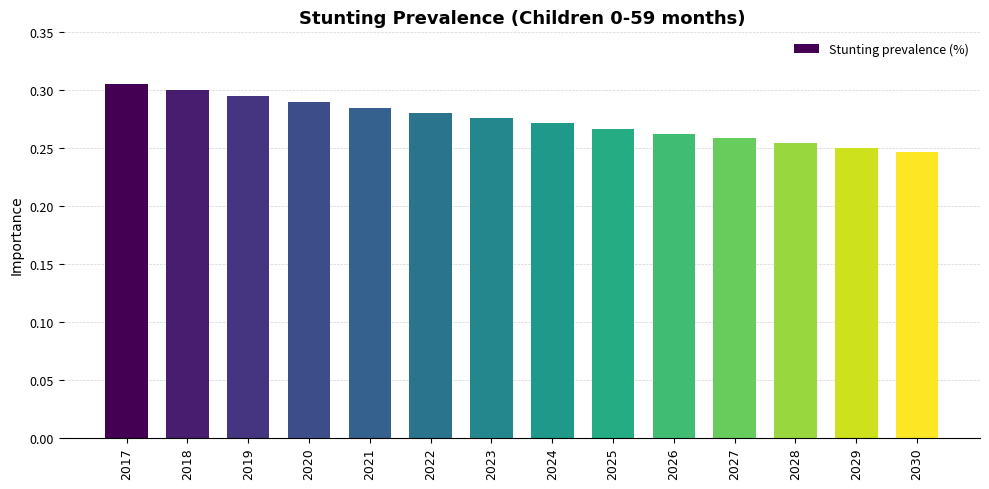

Is it true that the value at 2027 is 0.3?

True